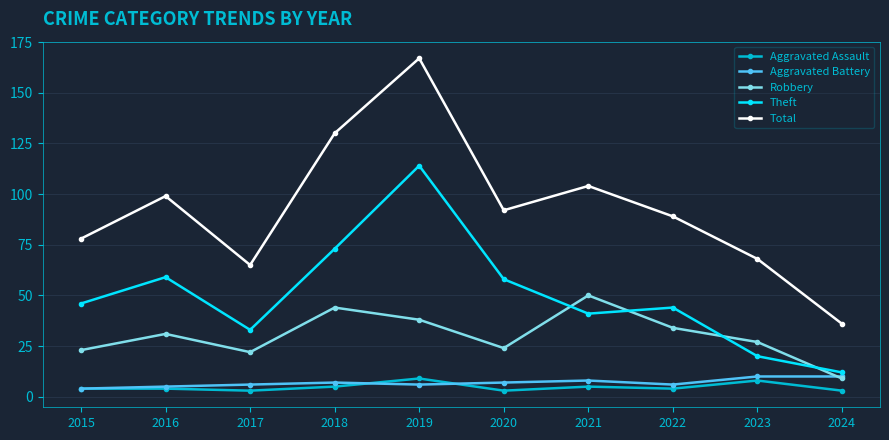

How many series are shown in this chart?

5